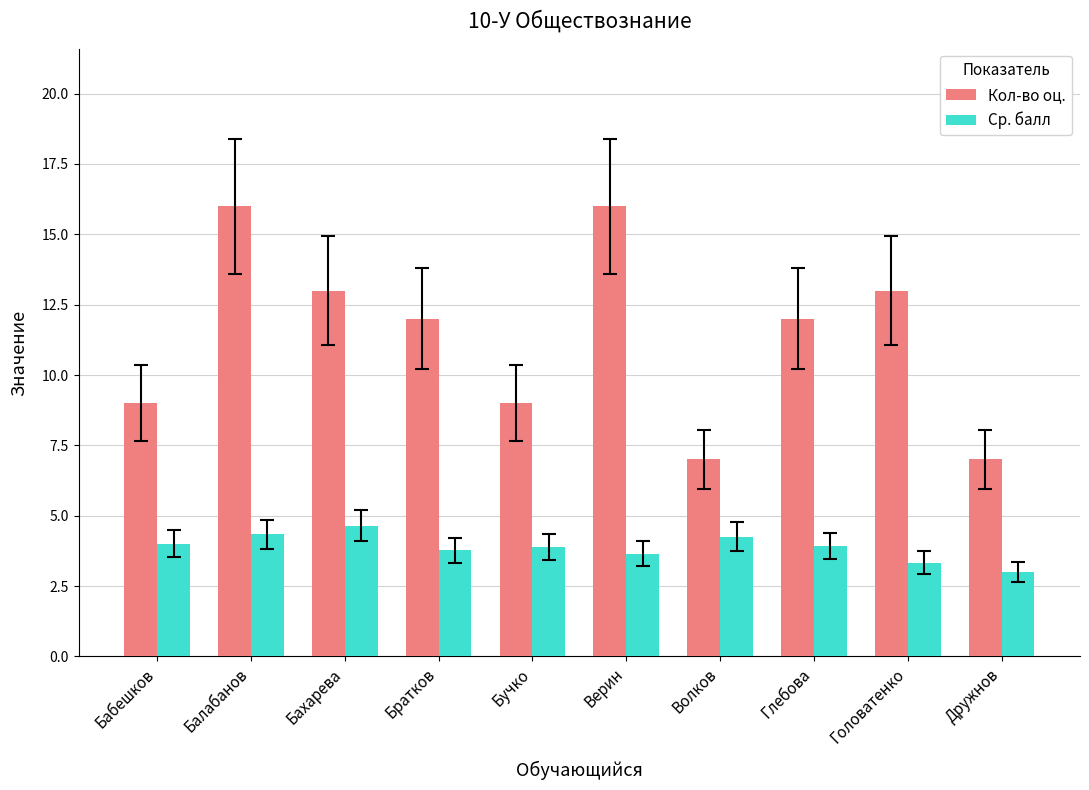

How many Кол-во оц. values are between 9 and 13?

6